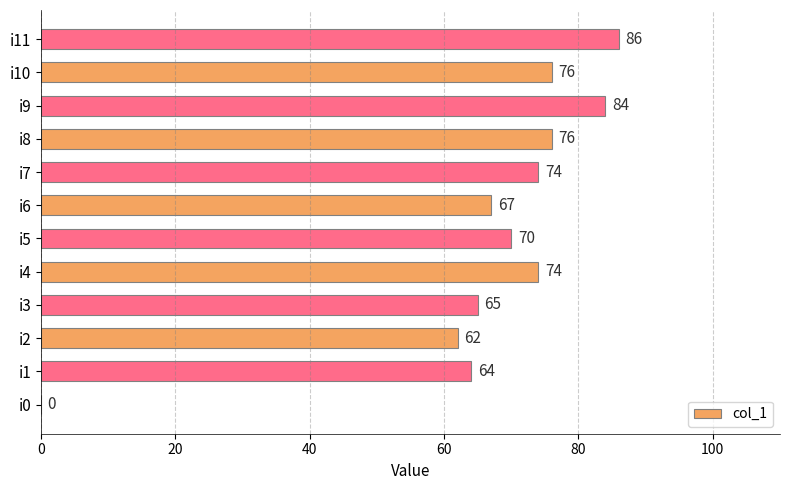

Reading bottom to top, what are all the values shown in this chart?

i0=0	i1=64	i2=62	i3=65	i4=74	i5=70	i6=67	i7=74	i8=76	i9=84	i10=76	i11=86